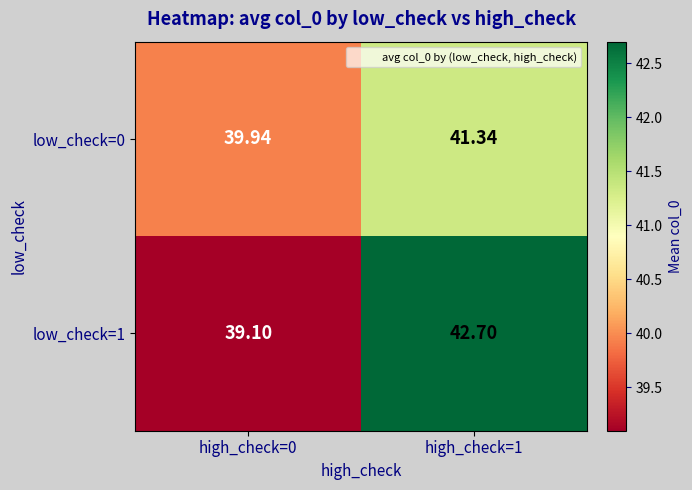

List the series in order of their overall mean, highest first.

low_check=1, low_check=0